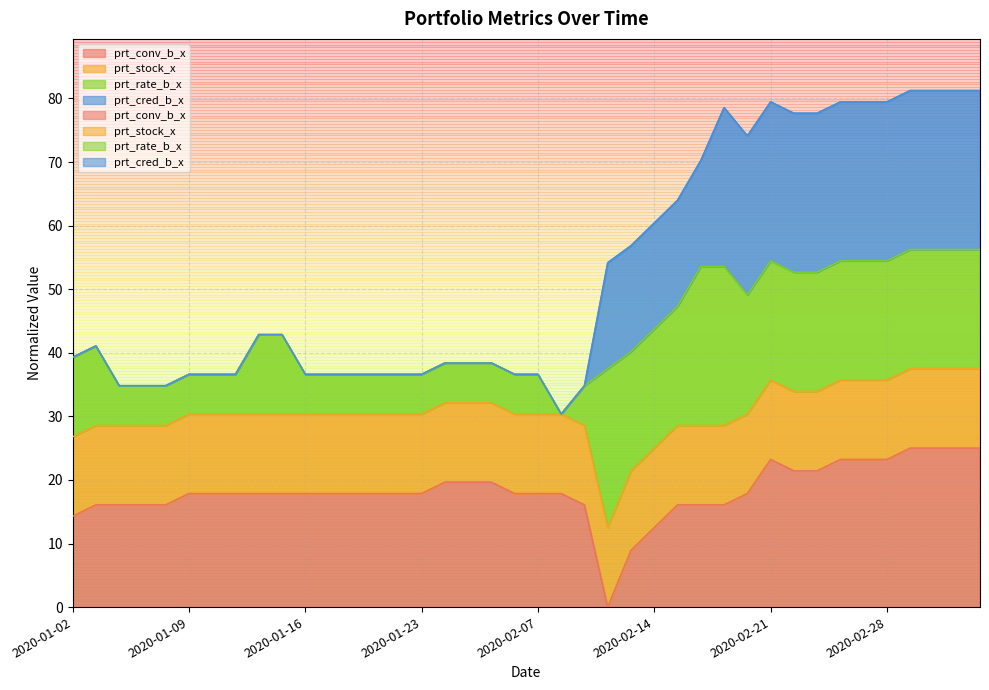

How many values in the prt_conv_b_x series exceed 17?

28